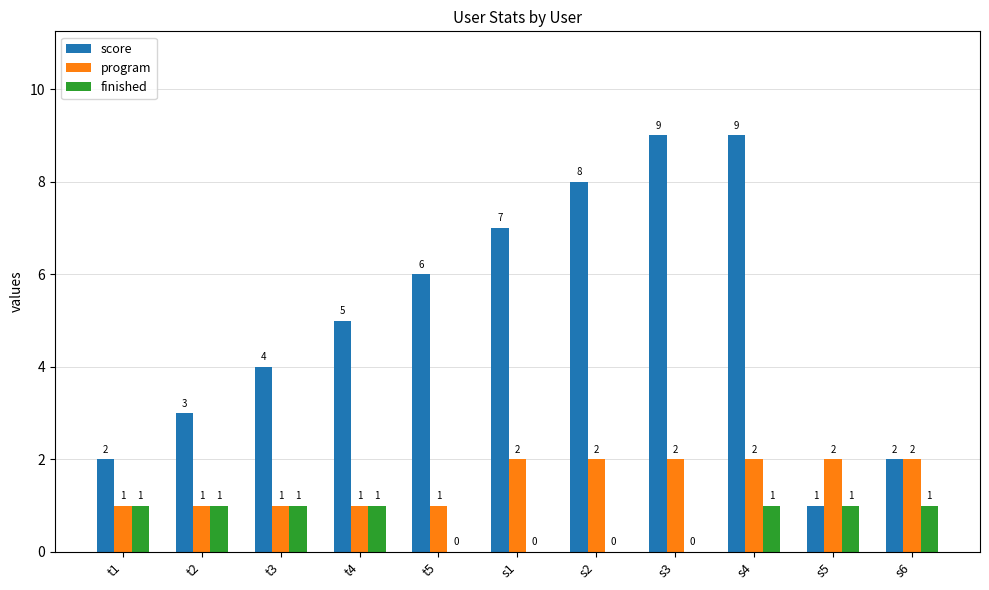

What are all the series names shown in the legend?

score, program, finished